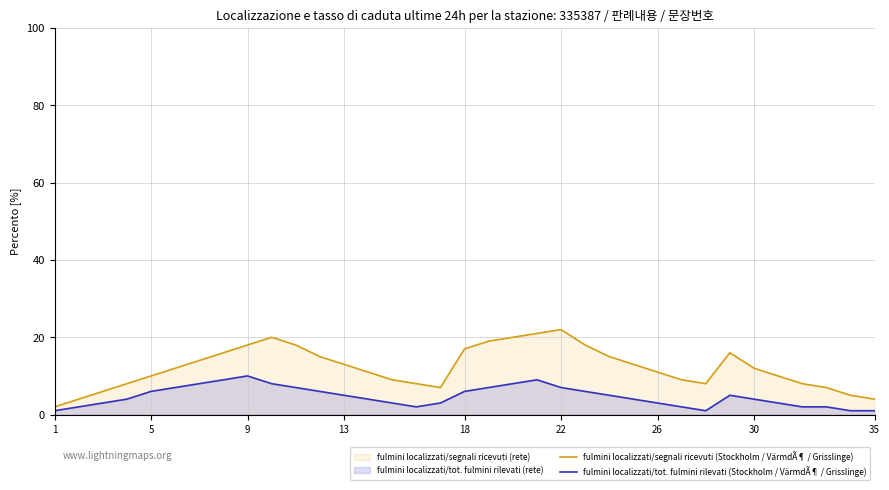

How many lines are shown in the chart?

2